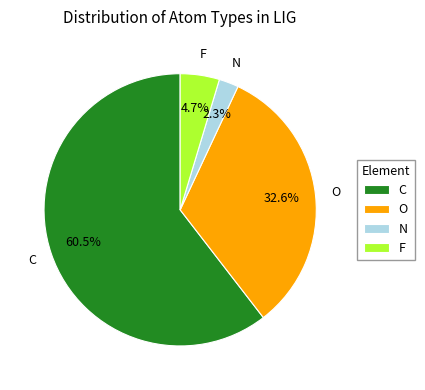

What percentage is the O slice, to the nearest percent?

33%